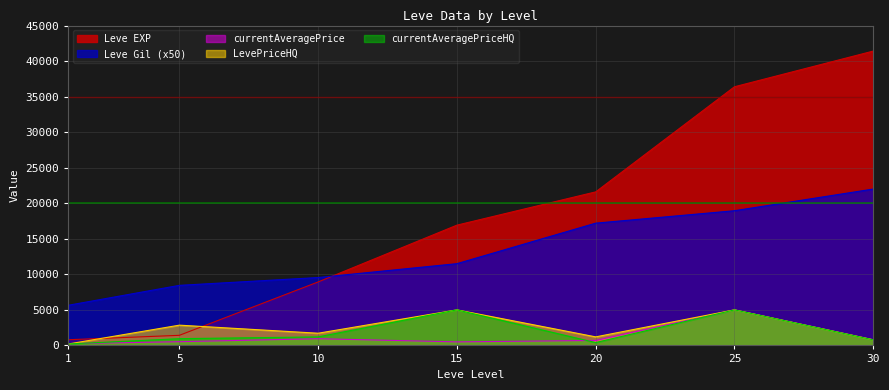

Which label corresponds to the largest value in the chart?

30